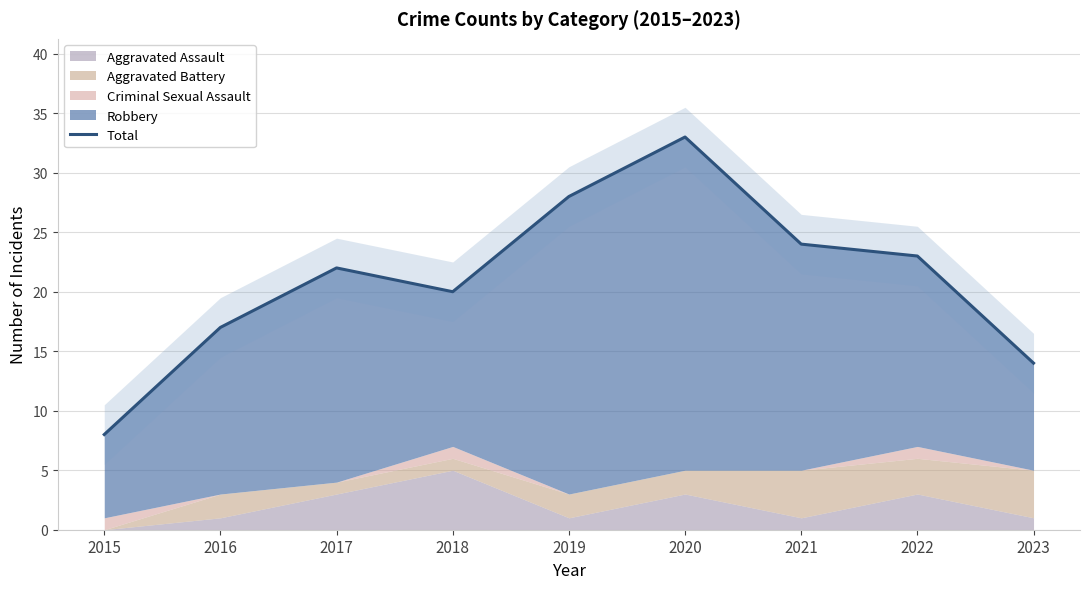

Reading right to left, what are all the values shown in this chart?

2023=14	2022=23	2021=24	2020=33	2019=28	2018=20	2017=22	2016=17	2015=8